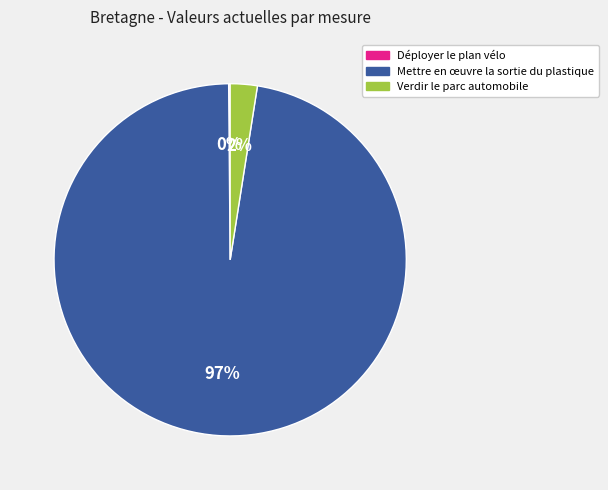

What is the largest slice in the pie chart?

Mettre en œuvre la sortie du plastique